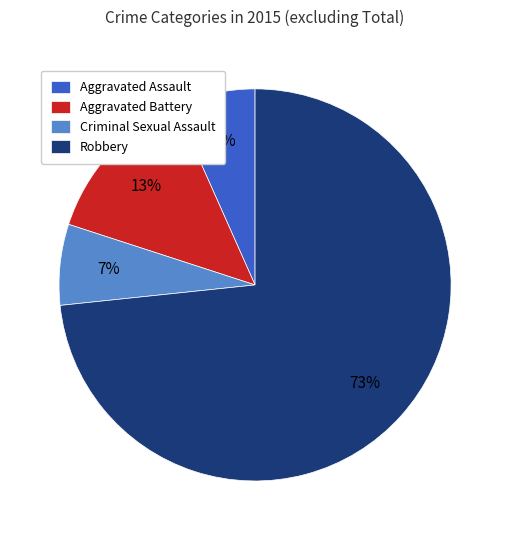

True or false: Aggravated Assault accounts for 16% of the total.

False